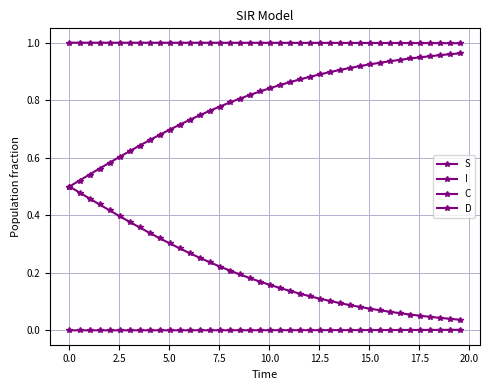

How many lines are shown in the chart?

4